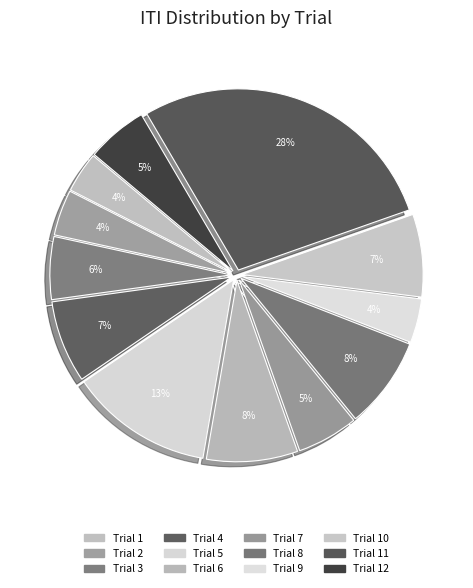

Count the number of slices in the pie.

12